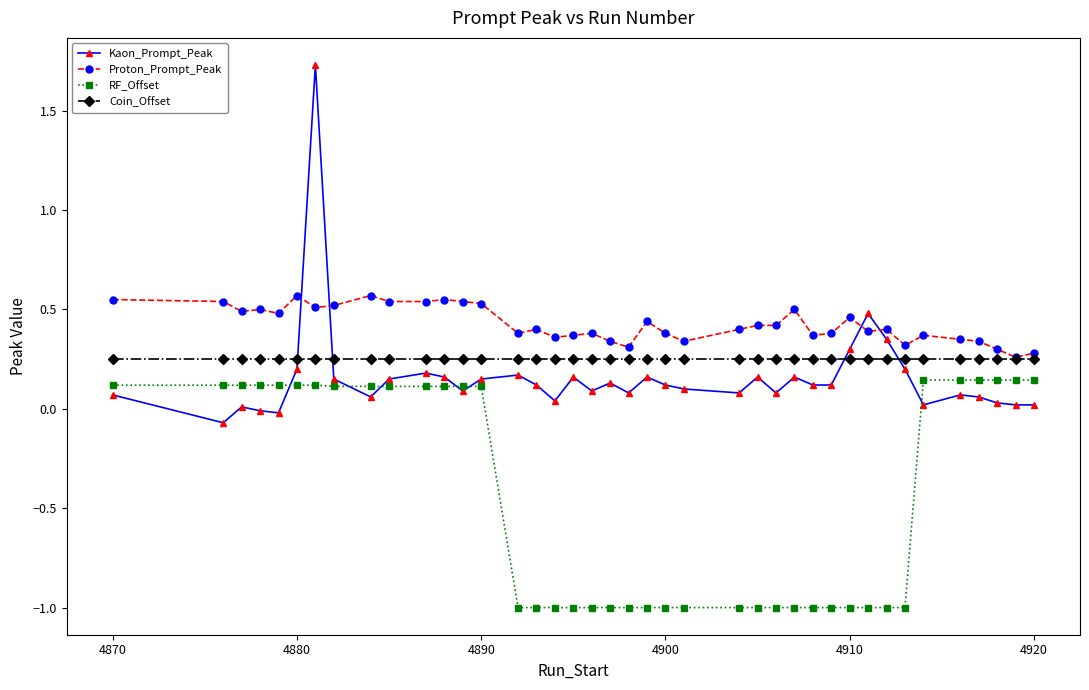

Which series has the largest total across all categories?

Proton_Prompt_Peak